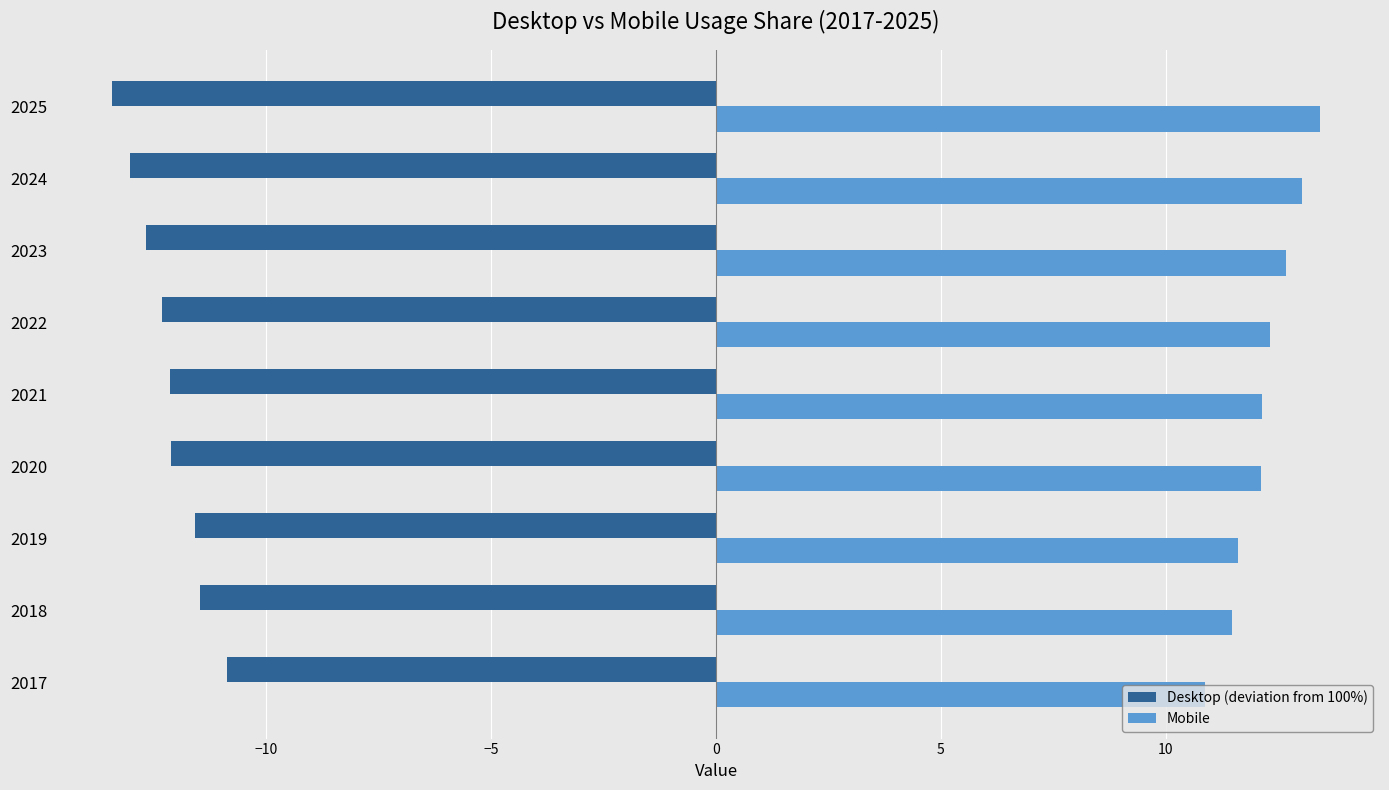

What is the spread (max minus min) of values at 2024?

26.1